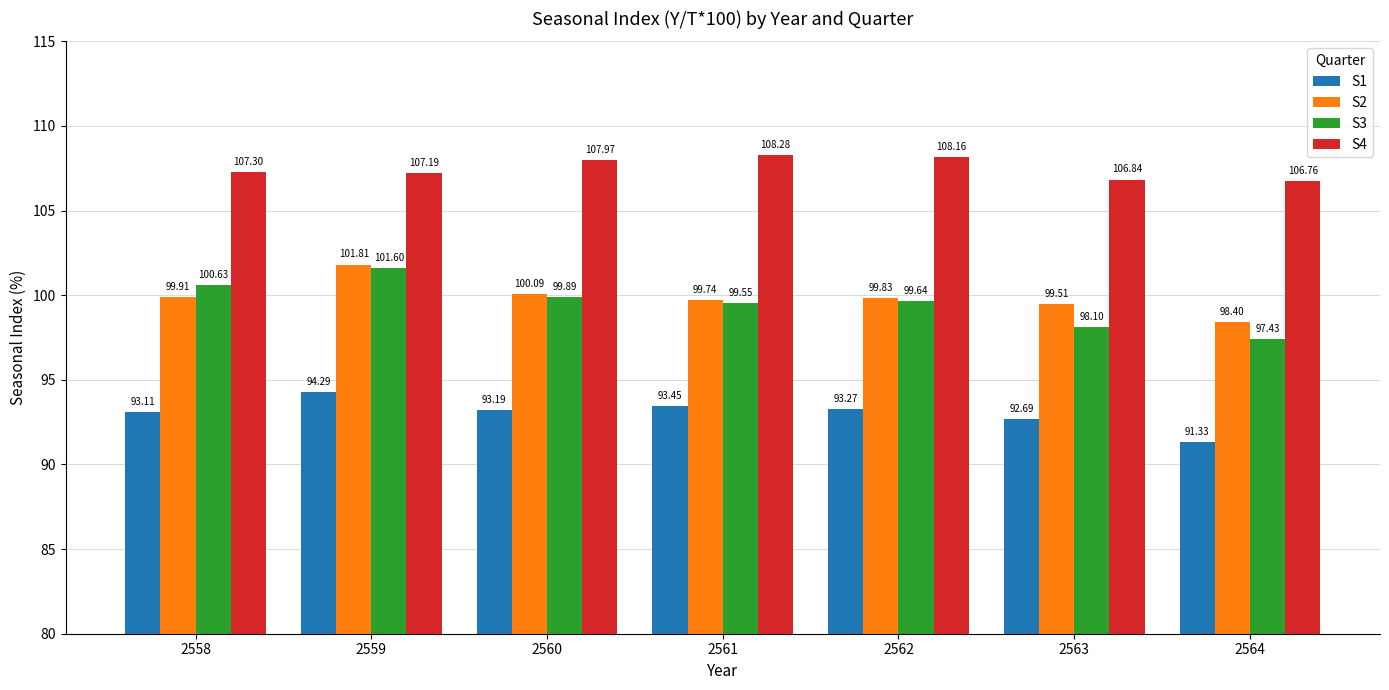

What is the average value of the S2 series?

99.9